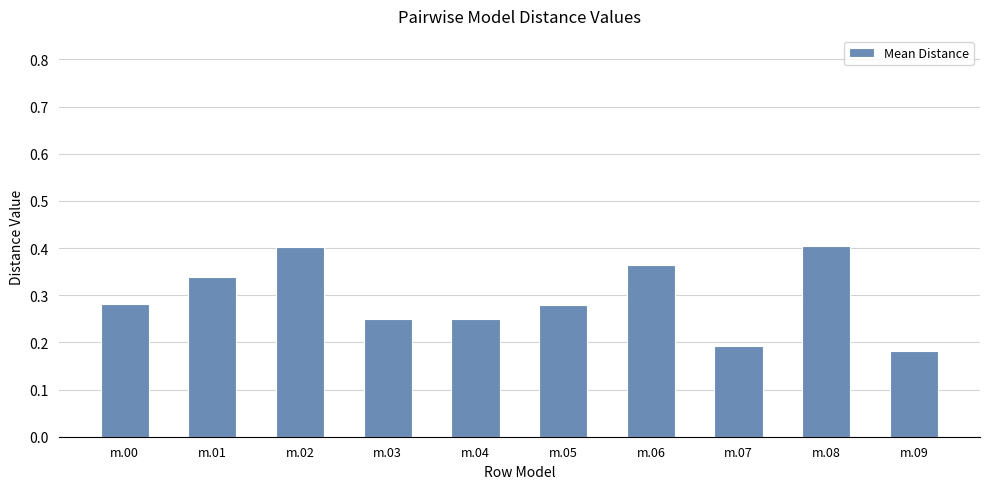

How many bars are there in total?

10